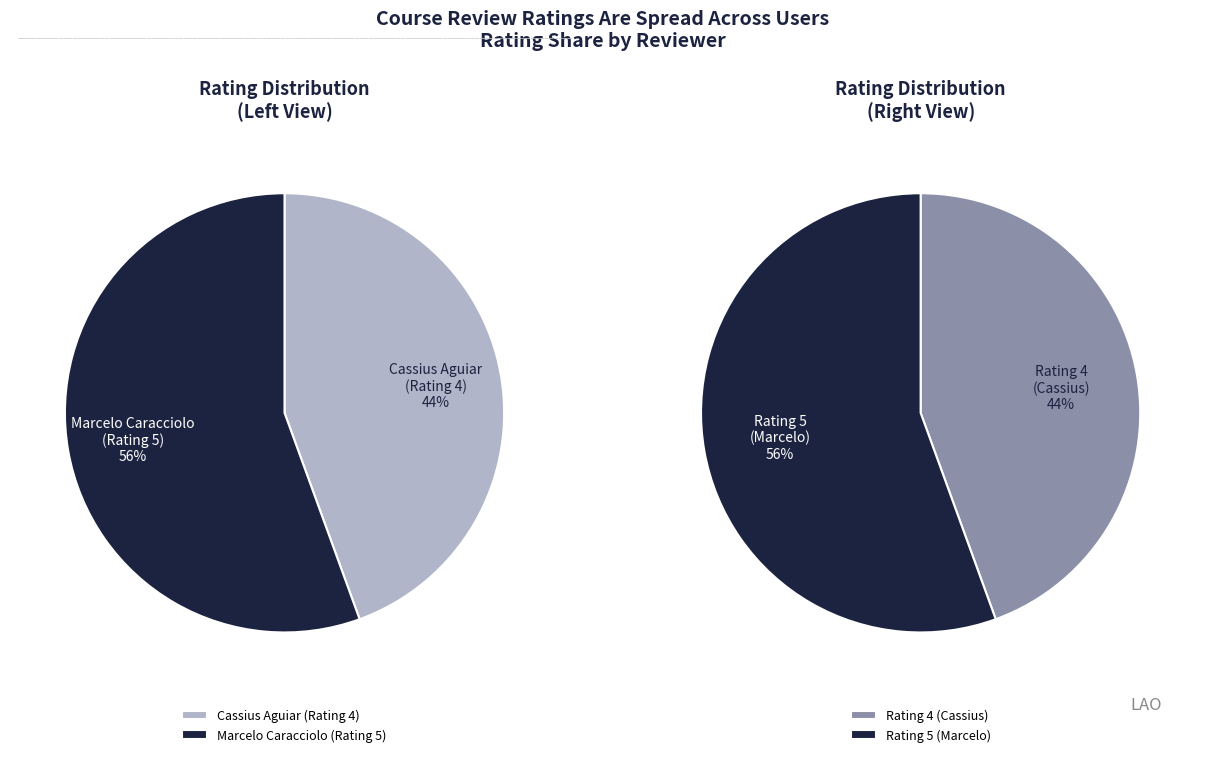

Is Marcelo Caracciolo
(Rating 5) the majority of the pie?

Yes